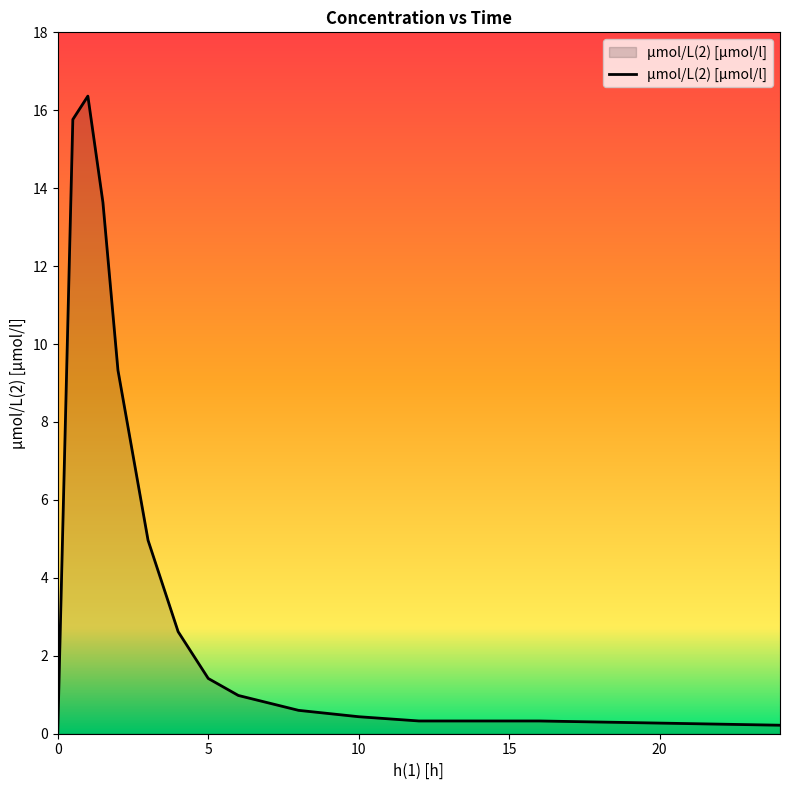

Count the number of categories in the chart.

14